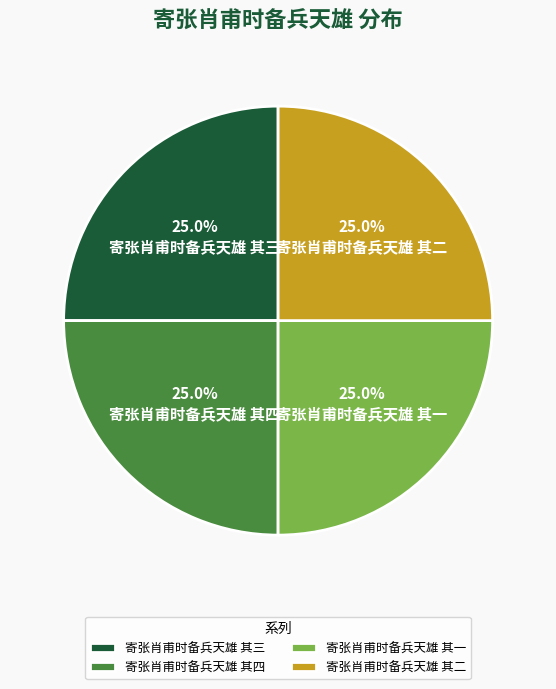

Does any single category account for the majority?

No